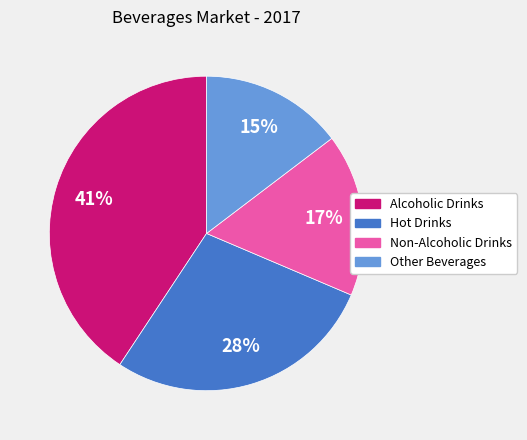

Approximately how many times larger is the value at Other Beverages compared to Non-Alcoholic Drinks?

0.9